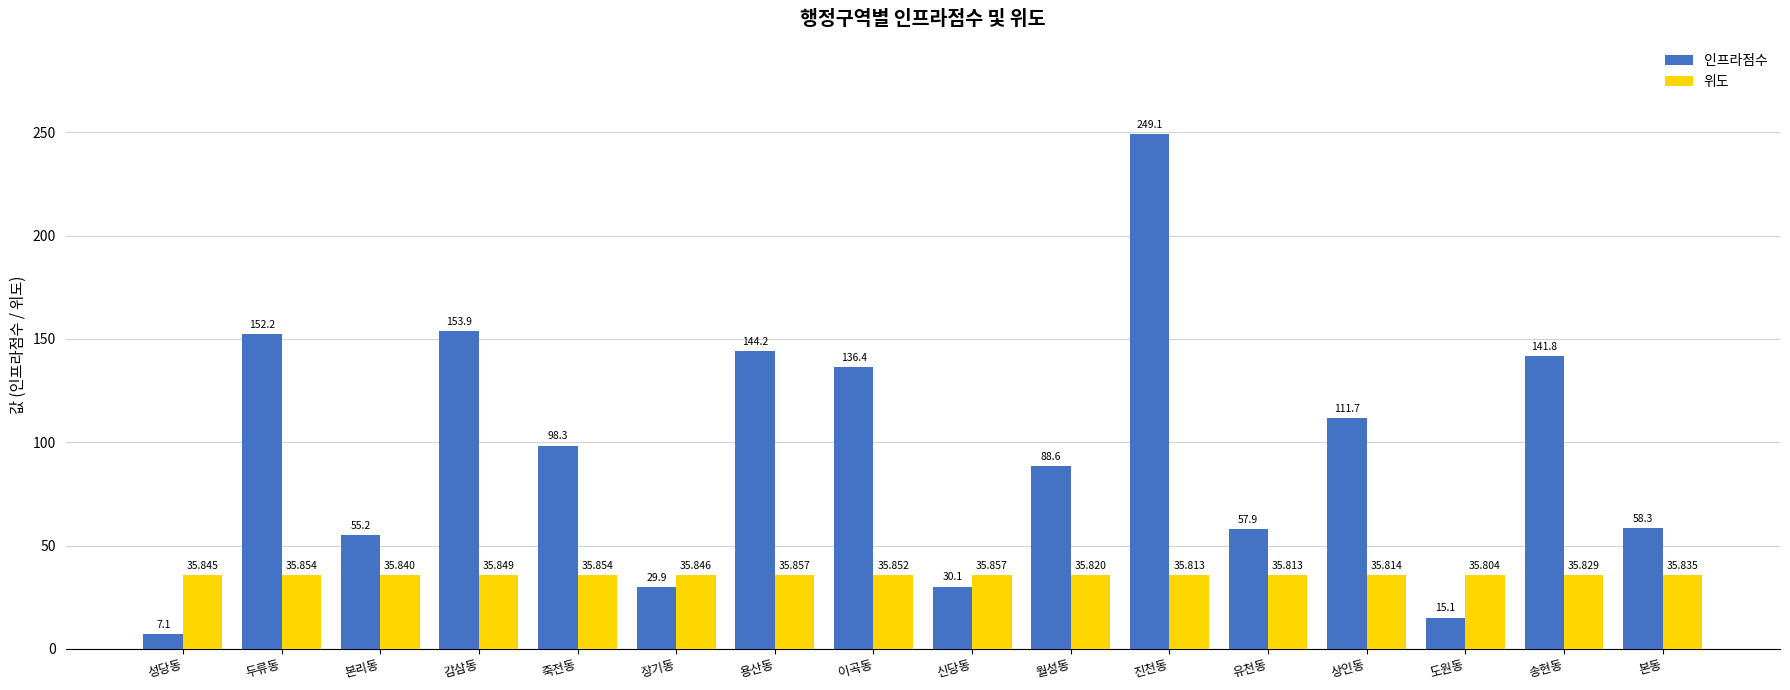

What is the minimum value shown in the chart?

7.1